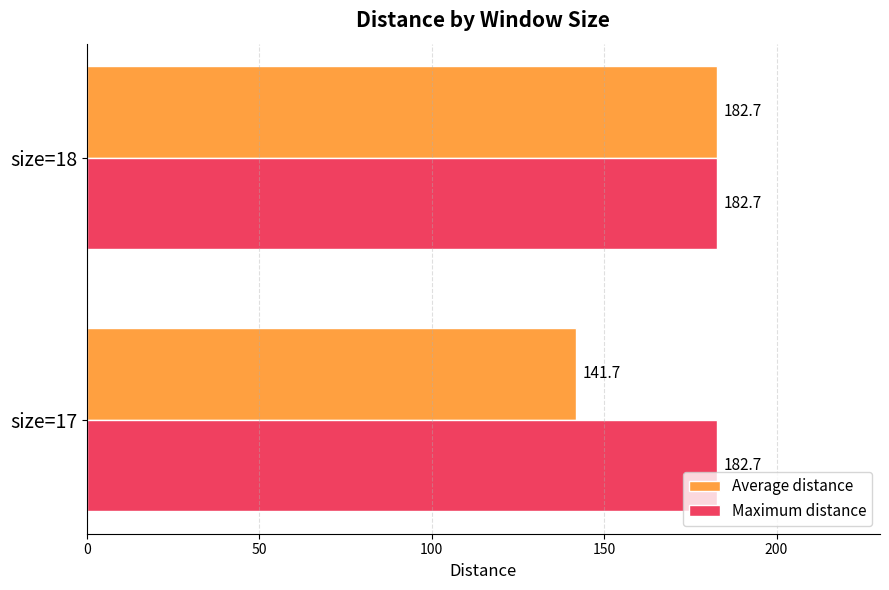

Count the number of categories in the chart.

2